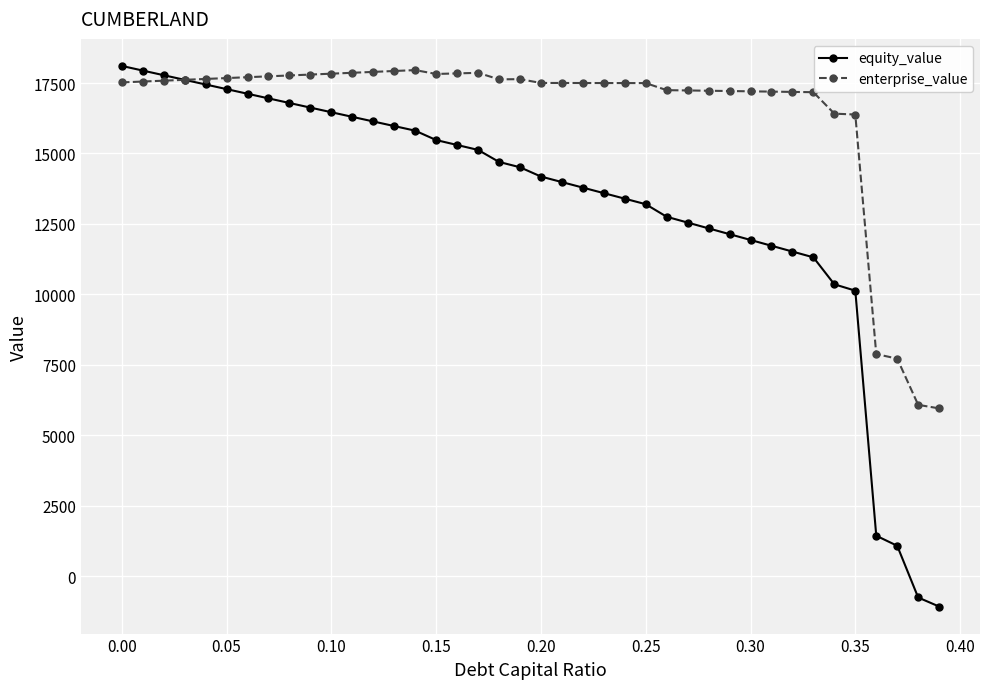

What is the value of the enterprise_value point at the 34th from the left?

17174.4